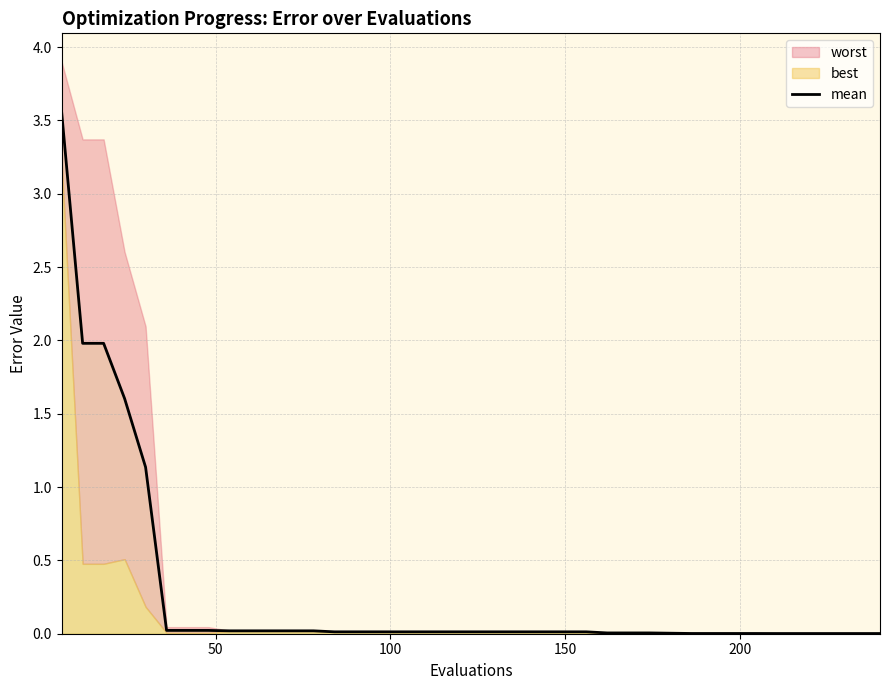

True or false: the data shows 0.8 at 50.

False